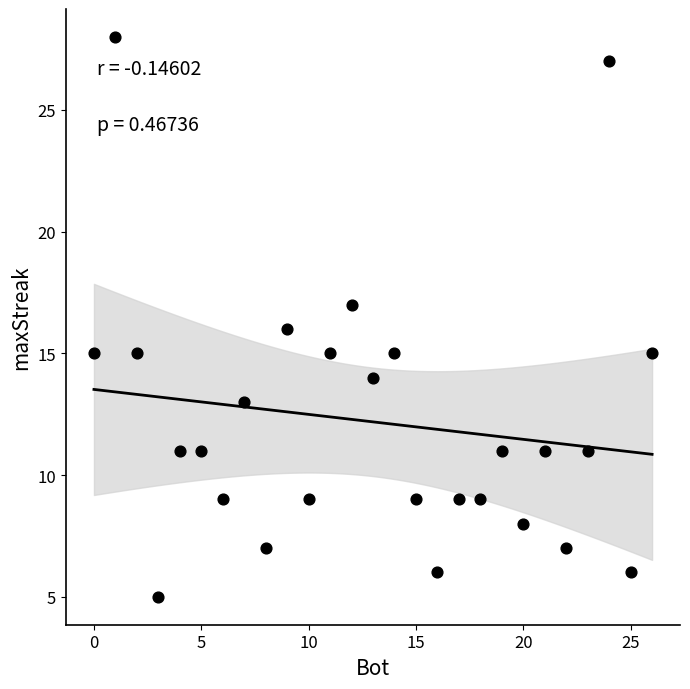

What is the range of Y values (max minus min)?

23